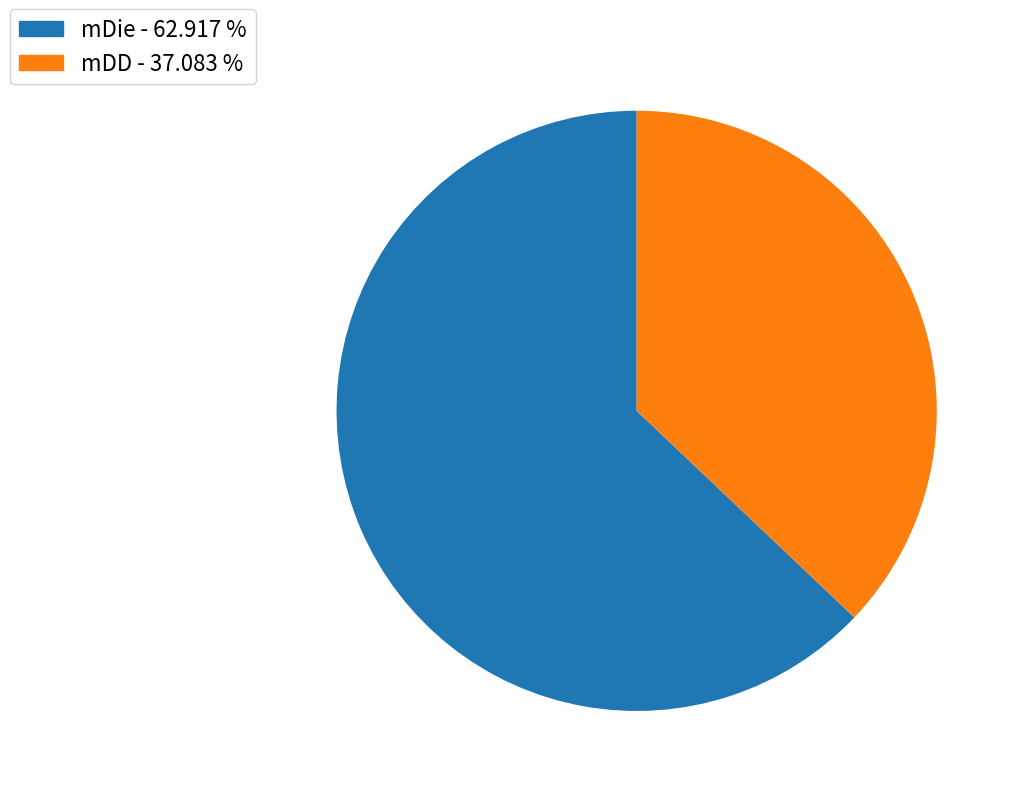

How many slices are in this pie chart?

2